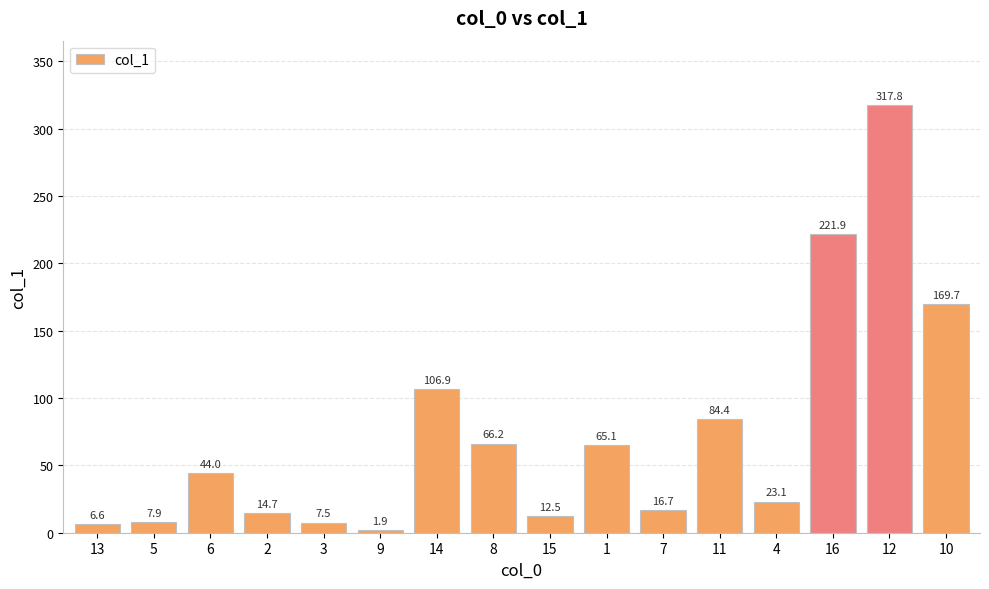

Which category has the lowest value across all series?

9